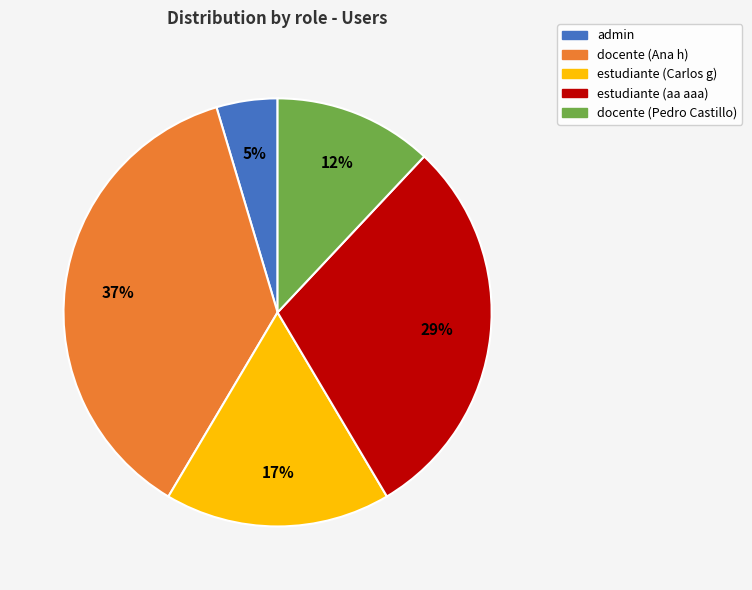

Is it true that docente (Ana h) is 45% of the pie?

False